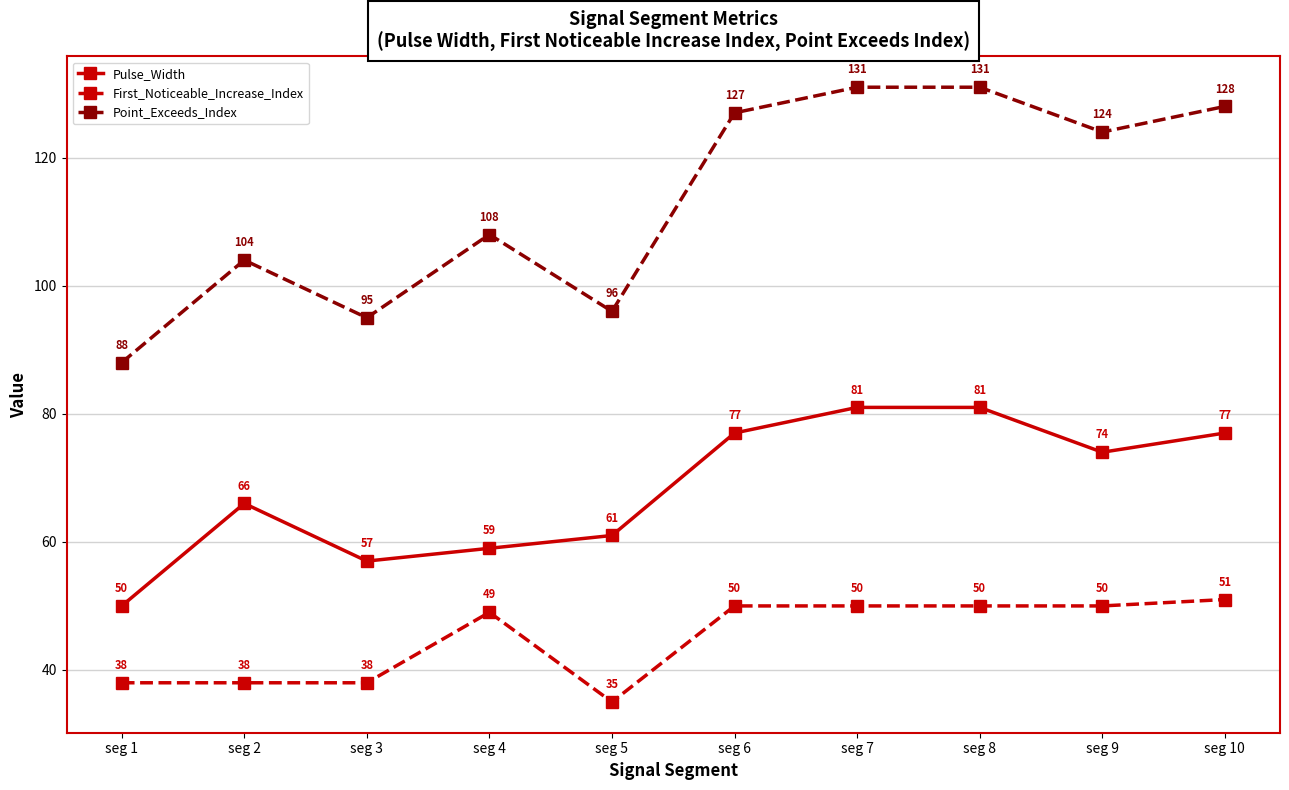

What is the total value across all series at seg 3?

190